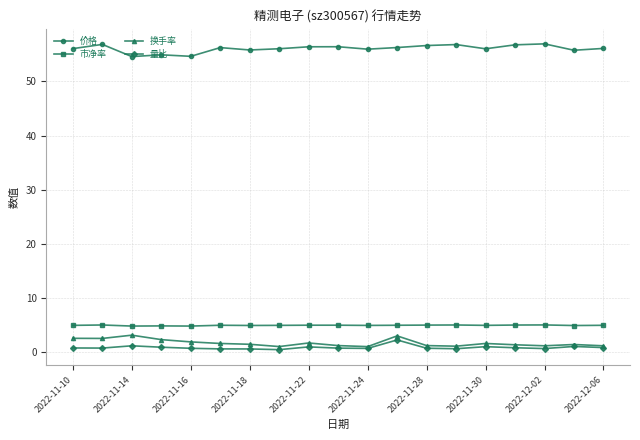

What are all the series names shown in the legend?

价格, 市净率, 换手率, 量比